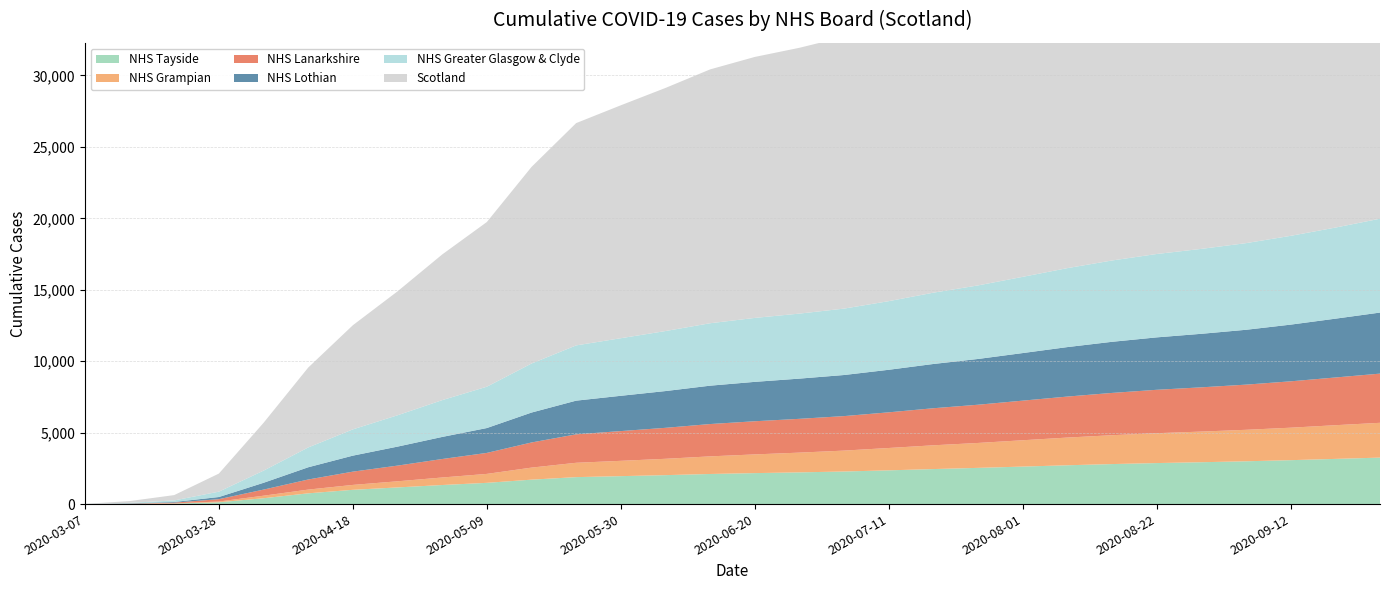

Reading left to right, list all the values displayed in this chart.

Scotland: 16	123	373	1264	3345	5590	7288	8672	10194	11525	13757	15558	16302	17014	17767	18266	18604	19023	19687	20489	21184	21994	22862	23634	24305	24895	25517	26270	27145	28074
NHS Greater Glasgow & Clyde: 0	31	110	376	851	1387	1839	2194	2576	2893	3432	3867	4030	4201	4370	4476	4551	4648	4803	4991	5148	5335	5527	5692	5836	5944	6065	6215	6376	6570
NHS Lothian: 0	25	44	151	476	856	1120	1329	1545	1741	2093	2358	2470	2573	2685	2757	2814	2876	2978	3098	3203	3330	3463	3578	3669	3747	3839	3968	4116	4273
NHS Lanarkshire: 0	10	49	165	427	707	929	1098	1294	1469	1760	1991	2082	2168	2263	2321	2366	2415	2497	2594	2676	2773	2870	2960	3038	3097	3162	3246	3340	3443
NHS Grampian: 0	9	20	52	177	261	343	429	526	626	843	1004	1072	1144	1233	1309	1382	1463	1564	1664	1744	1843	1939	2020	2091	2145	2203	2273	2358	2436
NHS Tayside: 0	11	34	127	410	753	999	1166	1335	1487	1710	1887	1956	2026	2107	2168	2220	2281	2362	2451	2535	2625	2717	2801	2871	2930	2996	3074	3163	3253